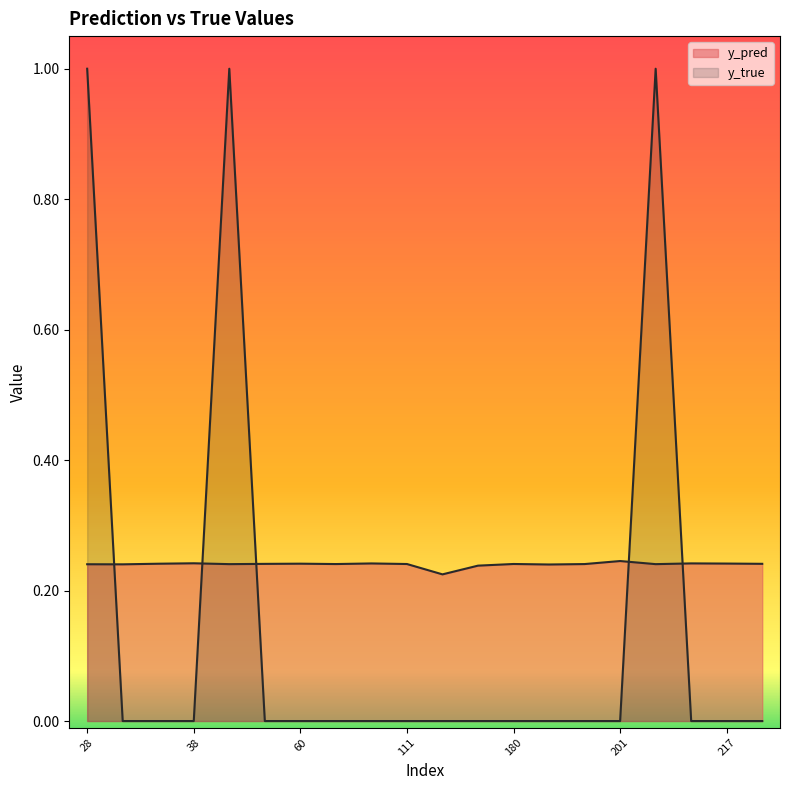

At how many categories does at least one series exceed 0?

20